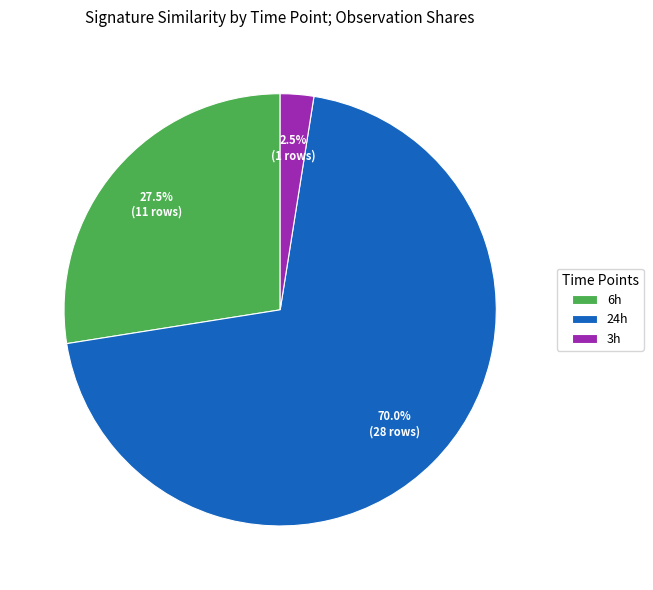

Which slice is the largest?

24h